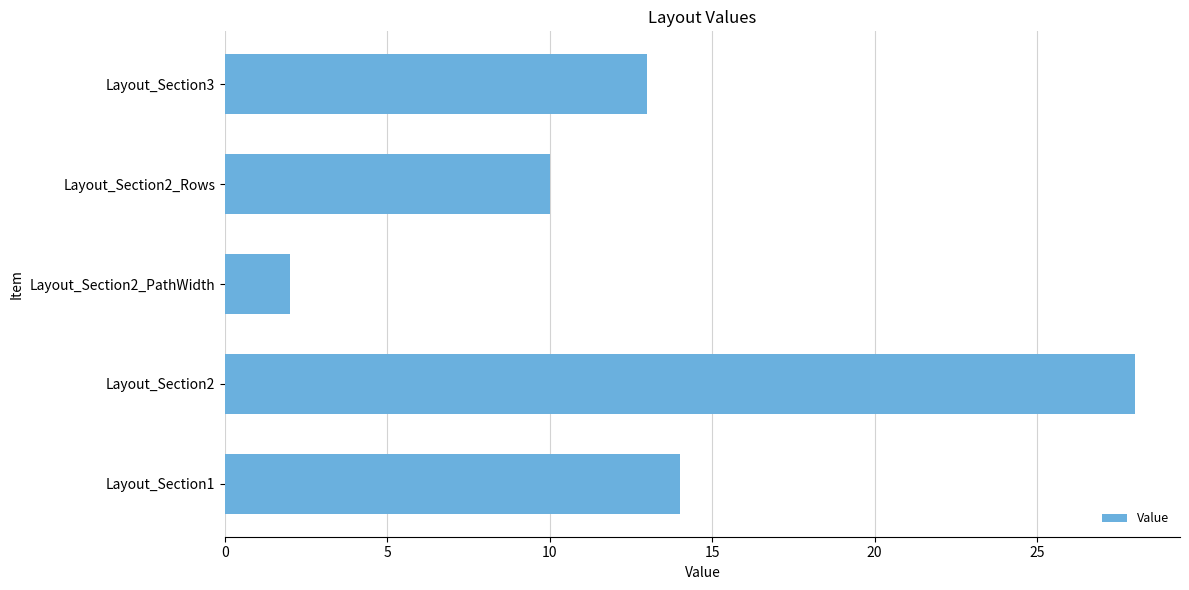

The value at Layout_Section1 is 14. True or false?

True